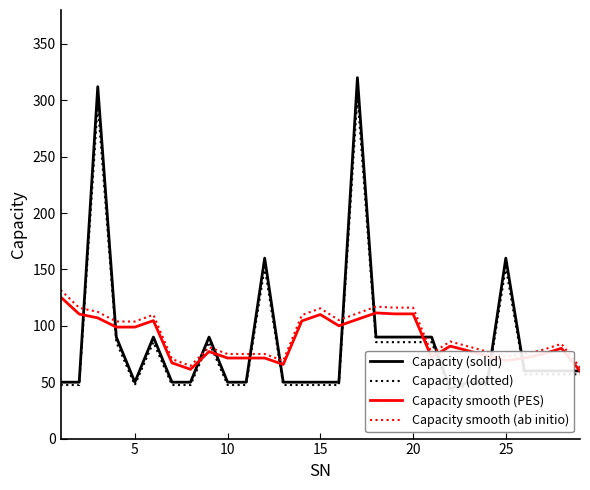

What is the average value of the Capacity (dotted) series?

82.4